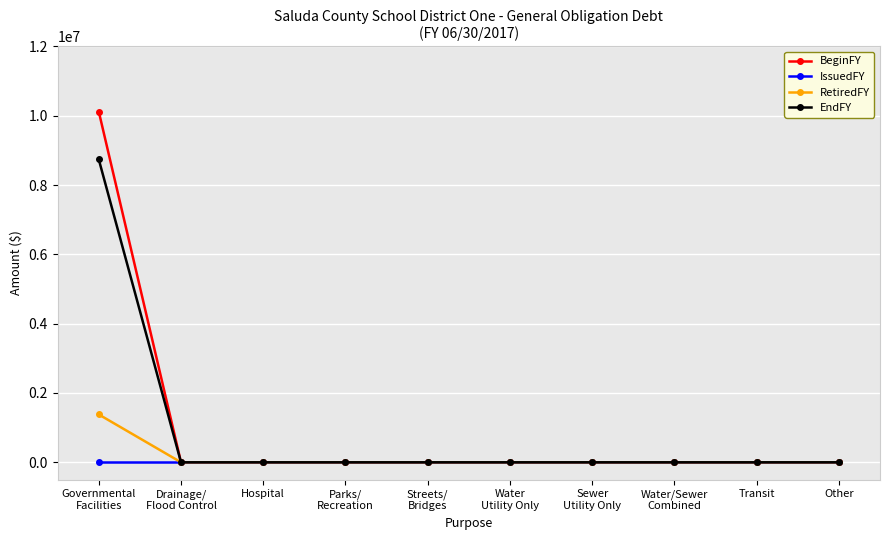

True or false: RetiredFY has a value of 654767 at Other.

False